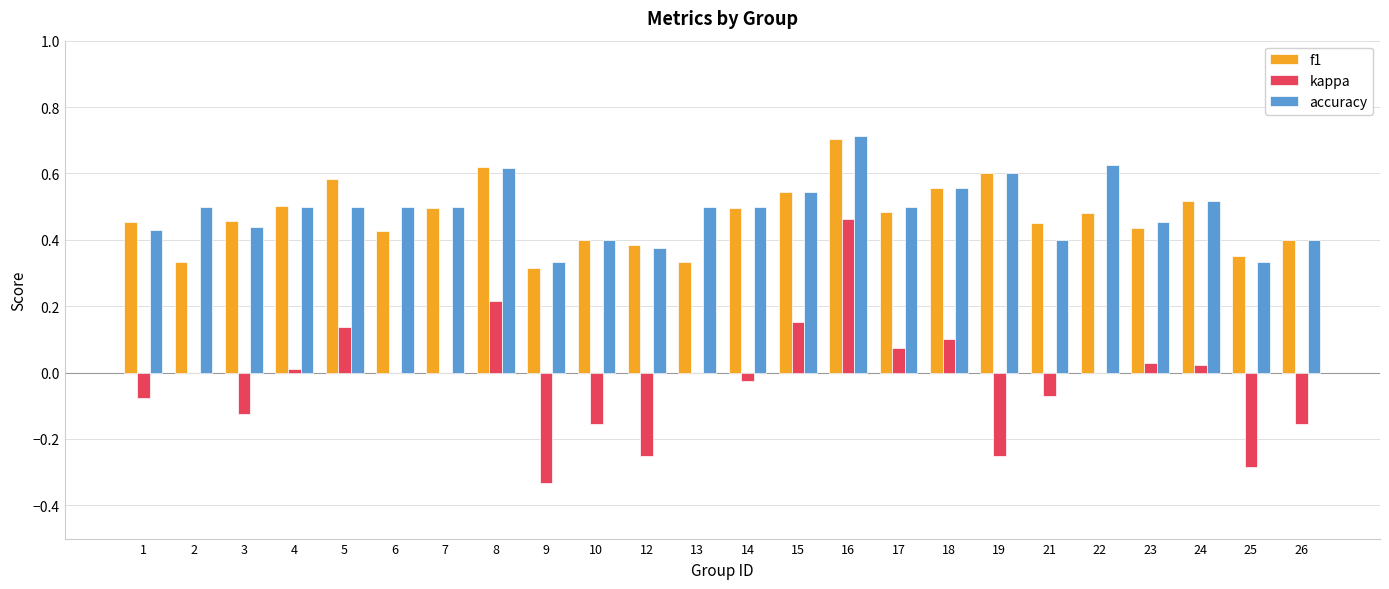

What is the sum of all f1 values?

11.3